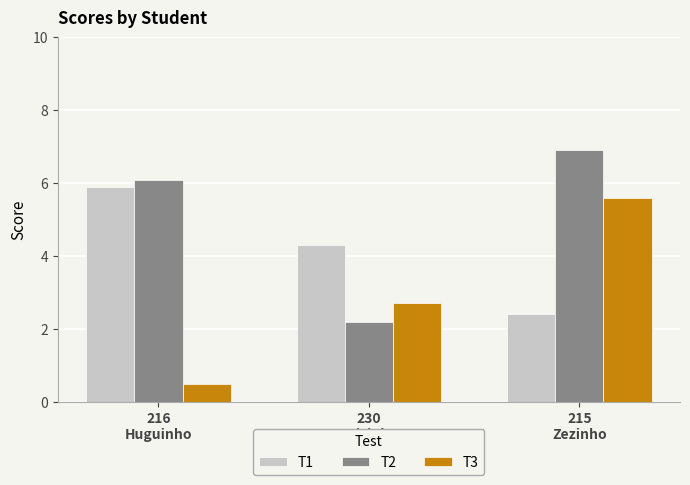

Does the chart contain any negative values?

No